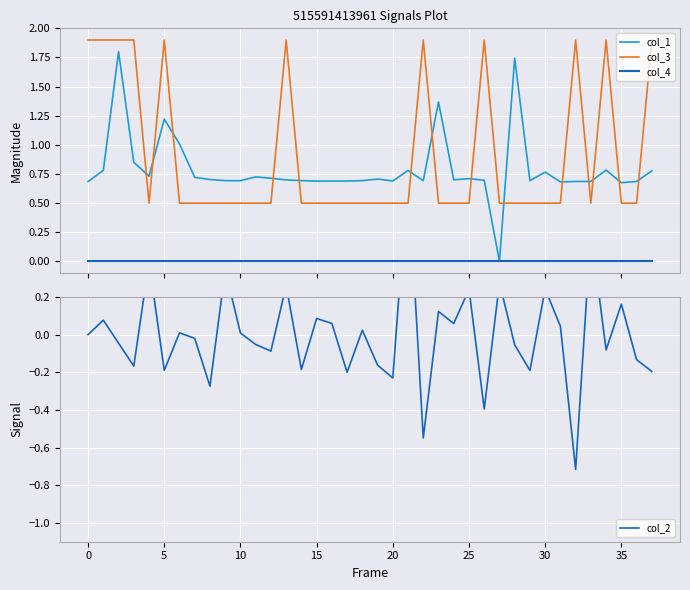

True or false: col_3 and col_4 intersect in this chart.

False